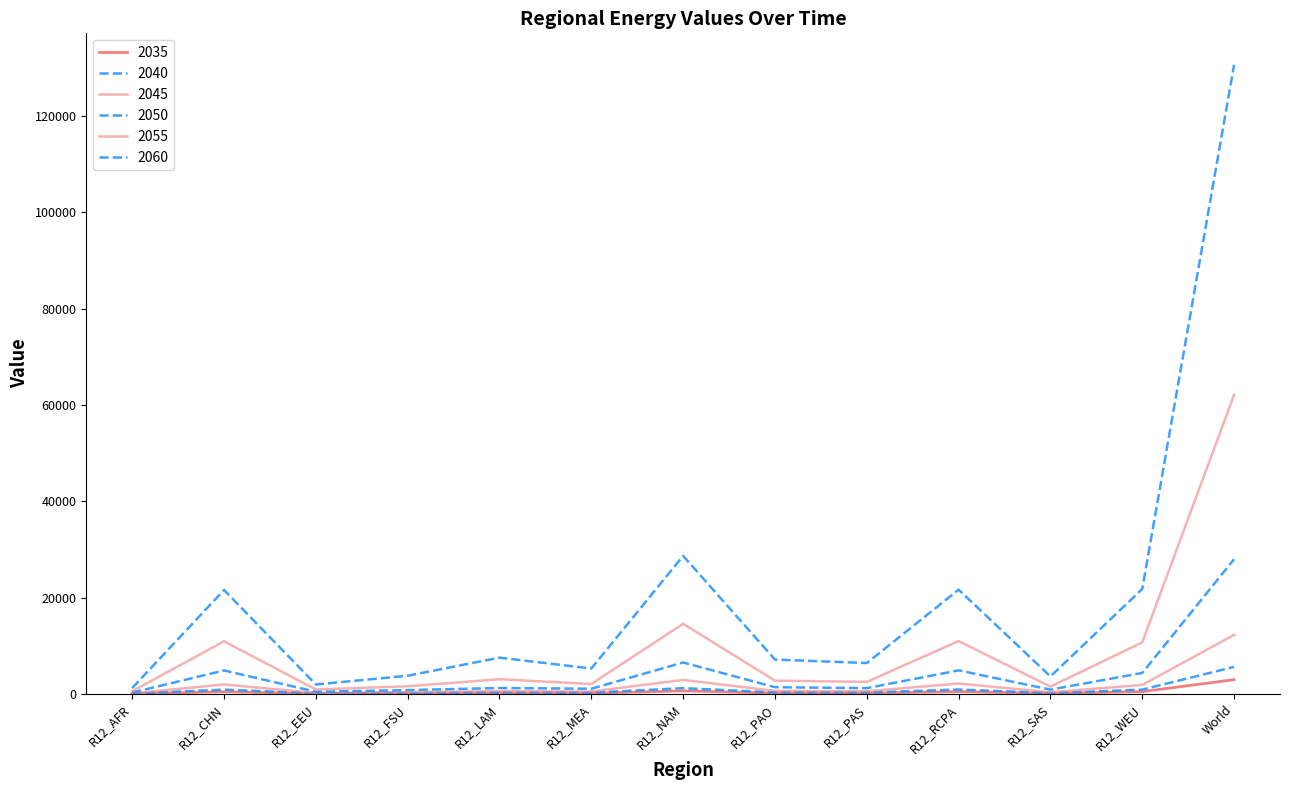

Where does the 2035 series first go above 159?

R12_CHN